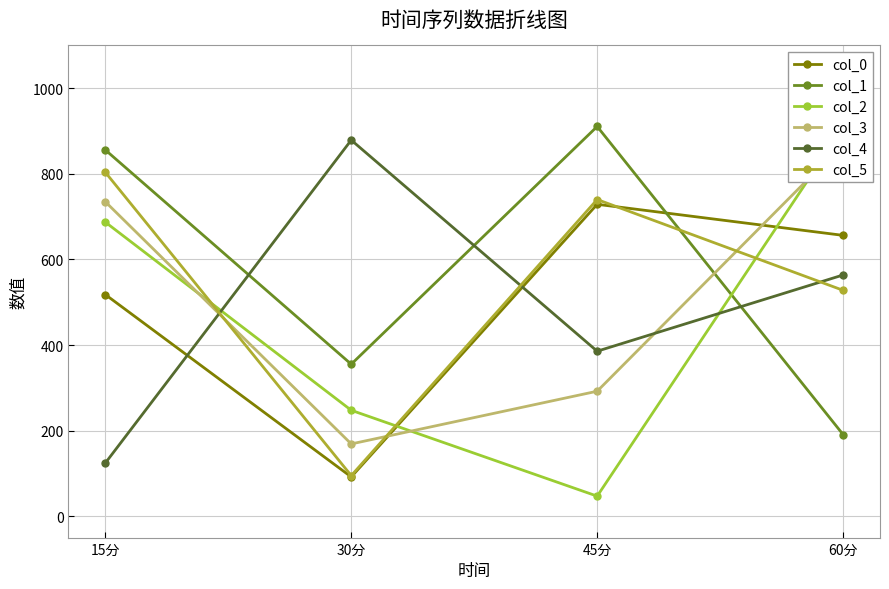

The col_0 series shows 728.8 at 45分. True or false?

True